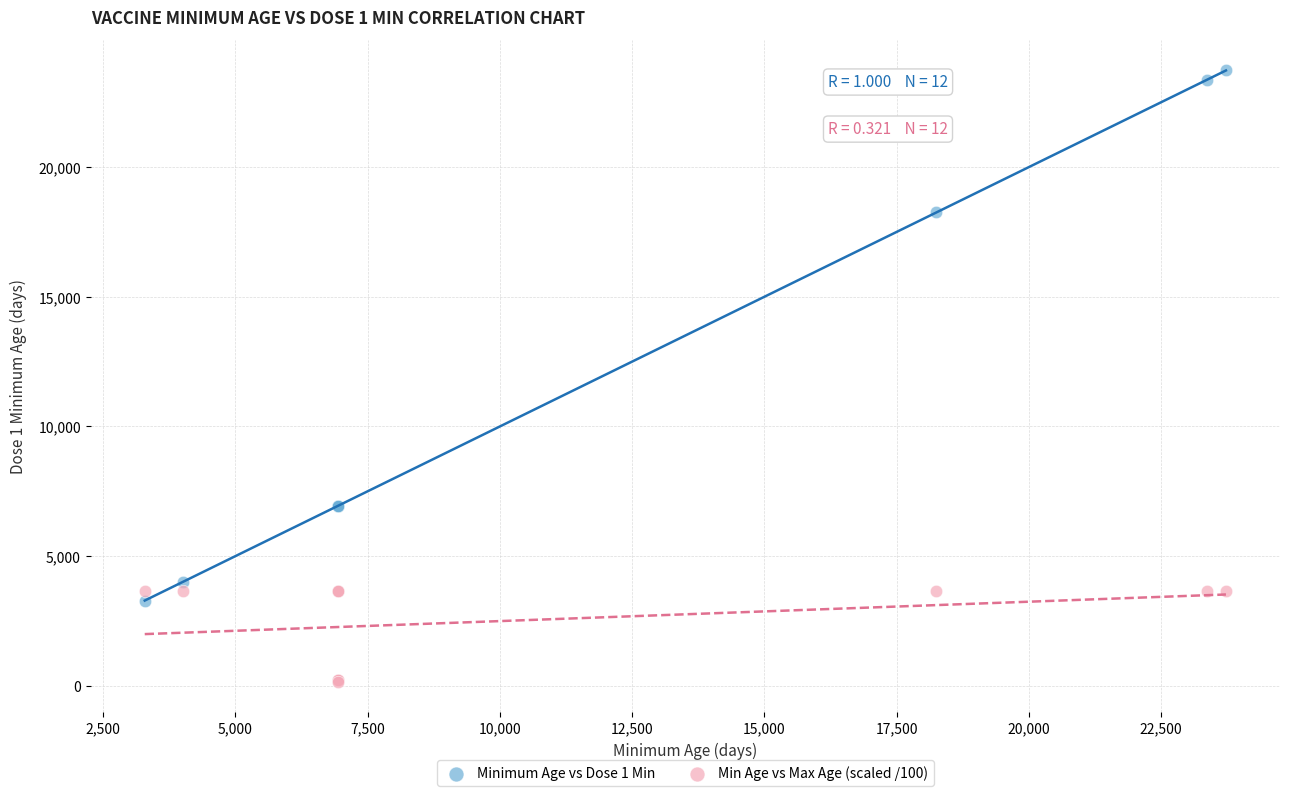

Which series reaches the maximum Y coordinate?

Minimum Age vs Dose 1 Min